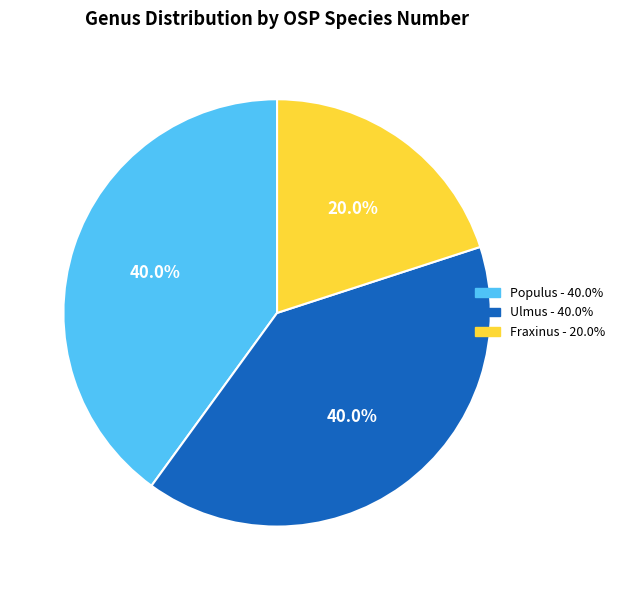

Does any single category account for the majority?

No